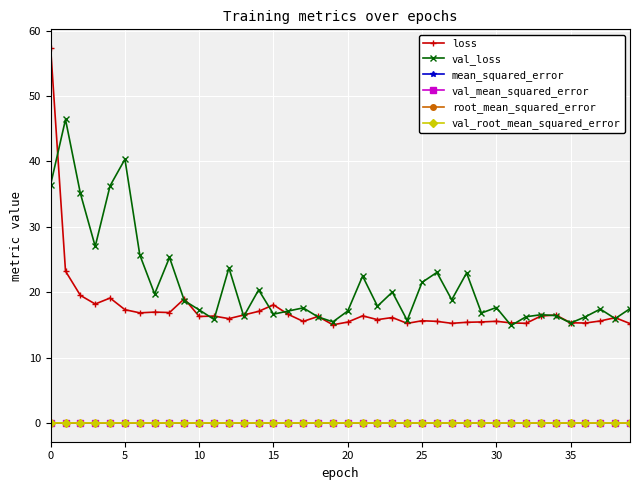

At how many categories does at least one series exceed 12?

40